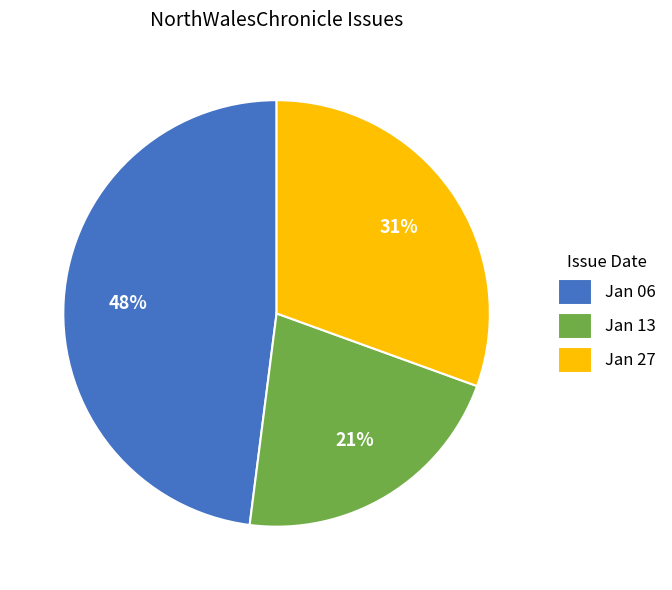

Combined, do Jan 27 and Jan 06 account for over 50%?

Yes